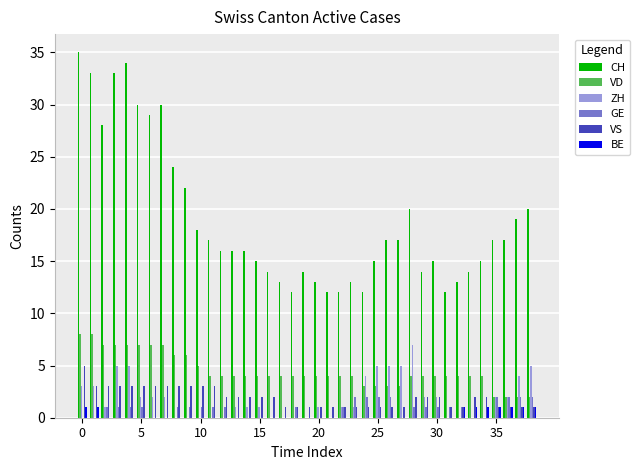

How many groups of bars are there?

39